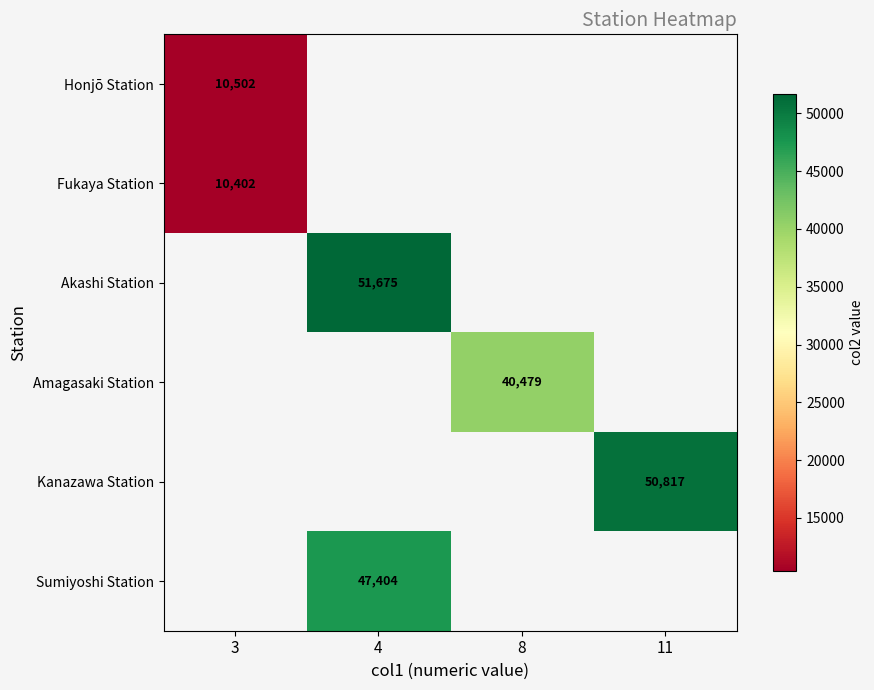

The Sumiyoshi Station series shows 47404 at 4. True or false?

True